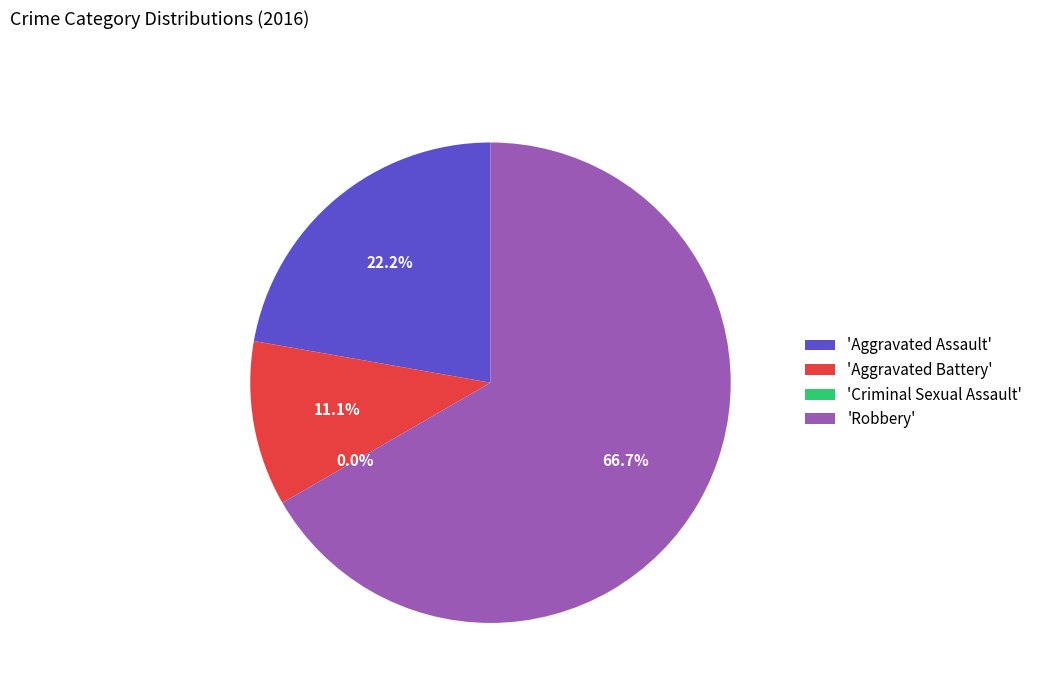

What is the majority slice?

Robbery